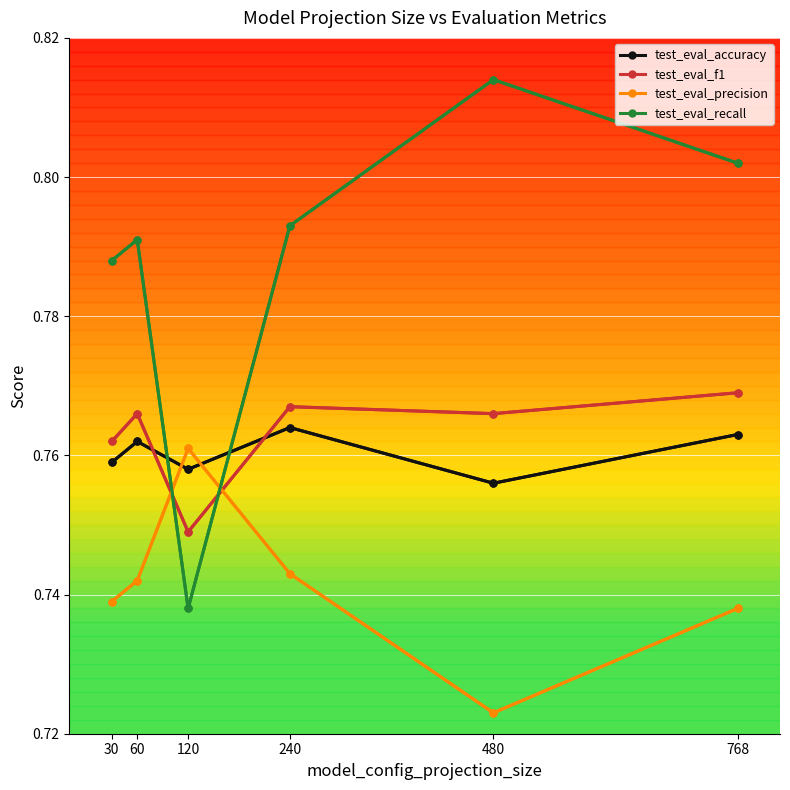

The test_eval_f1 series shows 1.2 at 120. True or false?

False